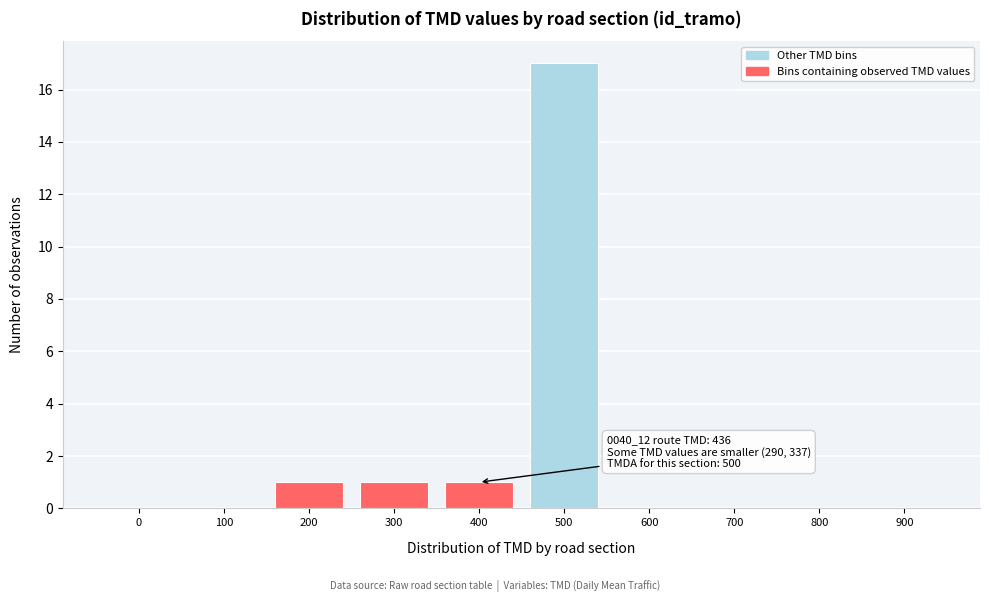

Reading left to right, list all the values displayed in this chart.

0=0	100=0	200=1	300=1	400=1	500=17	600=0	700=0	800=0	900=0